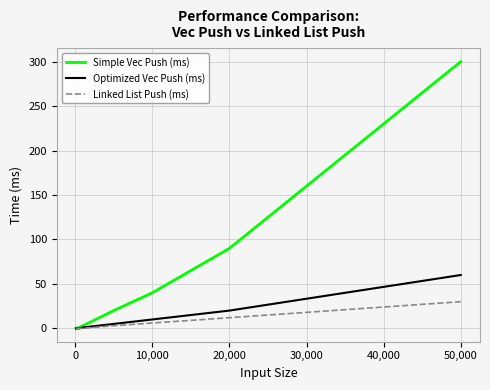

Which series has the widest spread of values?

Simple Vec Push (ms)